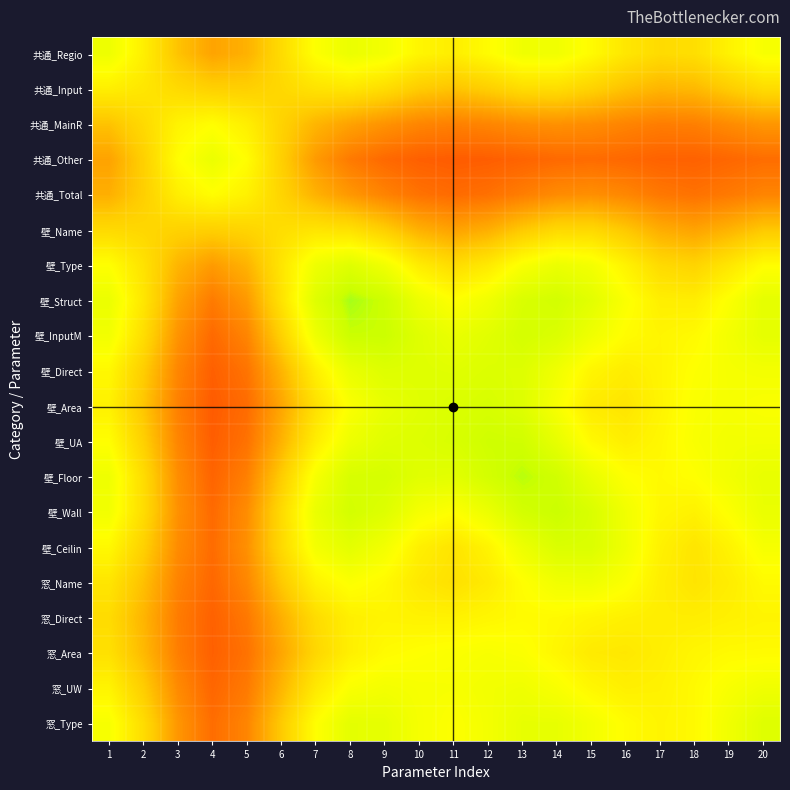

Which label corresponds to the largest value in the chart?

8